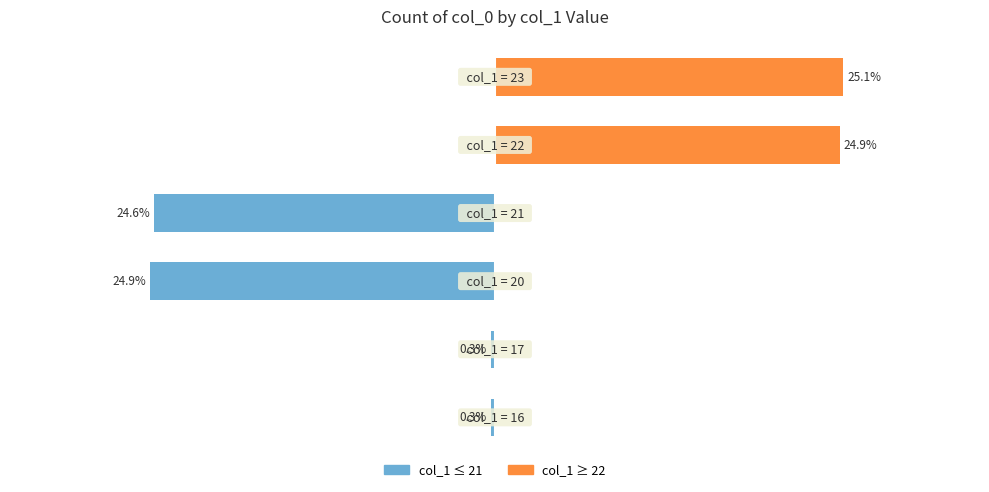

How many bars are there in each group?

2